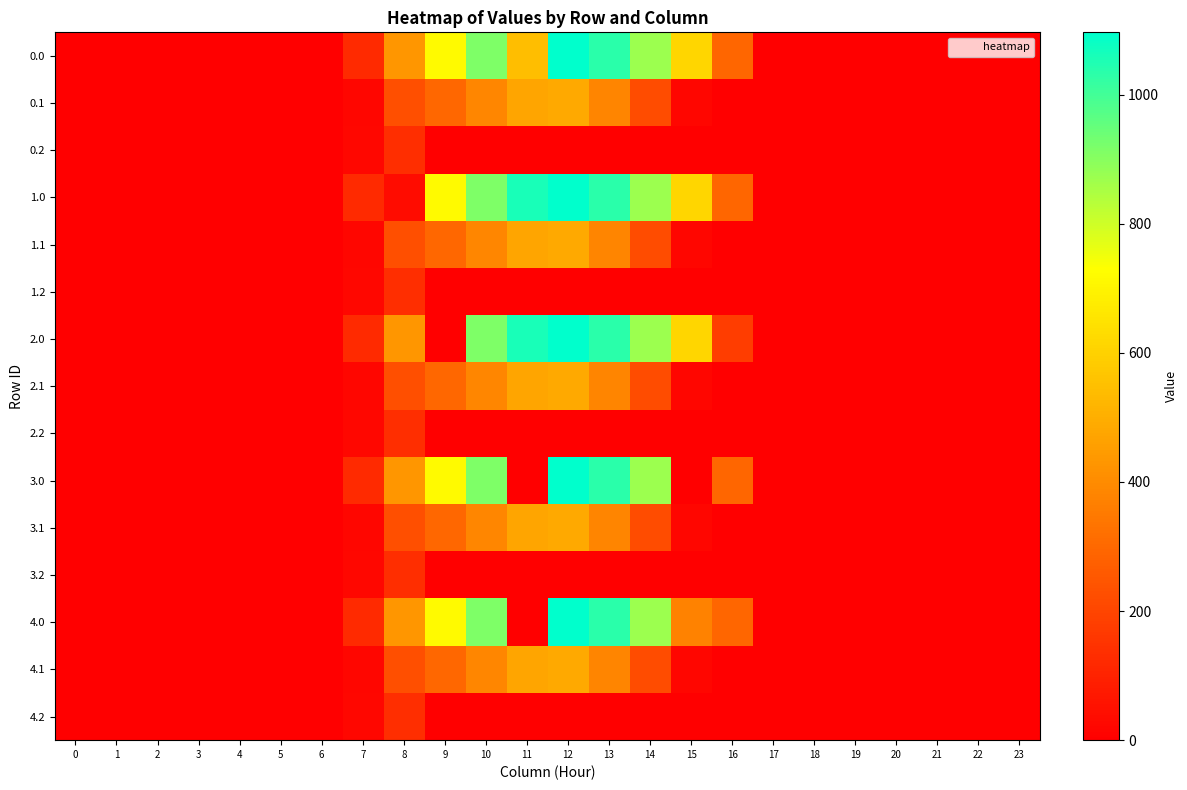

Reading right to left, what are all the values shown in this chart?

0.0: 23=0.0	22=0.0	21=0.0	20=0.0	19=0.0	18=0.0	17=0.0	16=294.5	15=615.9	14=870.6	13=1032.9	12=1096.7	11=544.3	10=916.2	9=716.9	8=430.3	7=120.6	6=0.0	5=0.0	4=0.0	3=0.0	2=0.0	1=0.0	0=0.0
0.1: 23=0.0	22=0.0	21=0.0	20=0.0	19=0.0	18=0.0	17=0.0	16=0.0	15=17.3	14=219.2	13=382.7	12=485.4	11=471.7	10=388.1	9=295.9	8=227.5	7=17.7	6=0.0	5=0.0	4=0.0	3=0.0	2=0.0	1=0.0	0=0.0
0.2: 23=0.0	22=0.0	21=0.0	20=0.0	19=0.0	18=0.0	17=0.0	16=0.0	15=0.0	14=0.0	13=0.0	12=0.0	11=0.0	10=0.0	9=0.0	8=134.2	7=22.3	6=0.0	5=0.0	4=0.0	3=0.0	2=0.0	1=0.0	0=0.0
1.0: 23=0.0	22=0.0	21=0.0	20=0.0	19=0.0	18=0.0	17=0.0	16=294.5	15=615.9	14=870.6	13=1032.9	12=1096.7	11=1060.3	10=916.2	9=716.9	8=35.0	7=120.6	6=0.0	5=0.0	4=0.0	3=0.0	2=0.0	1=0.0	0=0.0
1.1: 23=0.0	22=0.0	21=0.0	20=0.0	19=0.0	18=0.0	17=0.0	16=0.0	15=17.3	14=219.2	13=382.7	12=485.4	11=471.7	10=388.1	9=295.9	8=227.5	7=17.7	6=0.0	5=0.0	4=0.0	3=0.0	2=0.0	1=0.0	0=0.0
1.2: 23=0.0	22=0.0	21=0.0	20=0.0	19=0.0	18=0.0	17=0.0	16=0.0	15=0.0	14=0.0	13=0.0	12=0.0	11=0.0	10=0.0	9=0.0	8=134.2	7=22.3	6=0.0	5=0.0	4=0.0	3=0.0	2=0.0	1=0.0	0=0.0
2.0: 23=0.0	22=0.0	21=0.0	20=0.0	19=0.0	18=0.0	17=0.0	16=176.5	15=615.9	14=870.6	13=1032.9	12=1096.7	11=1060.3	10=916.2	9=0.0	8=430.3	7=120.6	6=0.0	5=0.0	4=0.0	3=0.0	2=0.0	1=0.0	0=0.0
2.1: 23=0.0	22=0.0	21=0.0	20=0.0	19=0.0	18=0.0	17=0.0	16=0.0	15=17.3	14=219.2	13=382.7	12=485.4	11=471.7	10=388.1	9=295.9	8=227.5	7=17.7	6=0.0	5=0.0	4=0.0	3=0.0	2=0.0	1=0.0	0=0.0
2.2: 23=0.0	22=0.0	21=0.0	20=0.0	19=0.0	18=0.0	17=0.0	16=0.0	15=0.0	14=0.0	13=0.0	12=0.0	11=0.0	10=0.0	9=0.0	8=134.2	7=22.3	6=0.0	5=0.0	4=0.0	3=0.0	2=0.0	1=0.0	0=0.0
3.0: 23=0.0	22=0.0	21=0.0	20=0.0	19=0.0	18=0.0	17=0.0	16=294.5	15=0.0	14=870.6	13=1032.9	12=1096.7	11=0.0	10=916.2	9=716.9	8=430.3	7=120.6	6=0.0	5=0.0	4=0.0	3=0.0	2=0.0	1=0.0	0=0.0
3.1: 23=0.0	22=0.0	21=0.0	20=0.0	19=0.0	18=0.0	17=0.0	16=0.0	15=17.3	14=219.2	13=382.7	12=485.4	11=471.7	10=388.1	9=295.9	8=227.5	7=17.7	6=0.0	5=0.0	4=0.0	3=0.0	2=0.0	1=0.0	0=0.0
3.2: 23=0.0	22=0.0	21=0.0	20=0.0	19=0.0	18=0.0	17=0.0	16=0.0	15=0.0	14=0.0	13=0.0	12=0.0	11=0.0	10=0.0	9=0.0	8=134.2	7=22.3	6=0.0	5=0.0	4=0.0	3=0.0	2=0.0	1=0.0	0=0.0
4.0: 23=0.0	22=0.0	21=0.0	20=0.0	19=0.0	18=0.0	17=0.0	16=294.5	15=373.4	14=870.6	13=1032.9	12=1096.7	11=0.0	10=916.2	9=716.9	8=430.3	7=120.6	6=0.0	5=0.0	4=0.0	3=0.0	2=0.0	1=0.0	0=0.0
4.1: 23=0.0	22=0.0	21=0.0	20=0.0	19=0.0	18=0.0	17=0.0	16=0.0	15=17.3	14=219.2	13=382.7	12=485.4	11=471.7	10=388.1	9=295.9	8=227.5	7=17.7	6=0.0	5=0.0	4=0.0	3=0.0	2=0.0	1=0.0	0=0.0
4.2: 23=0.0	22=0.0	21=0.0	20=0.0	19=0.0	18=0.0	17=0.0	16=0.0	15=0.0	14=0.0	13=0.0	12=0.0	11=0.0	10=0.0	9=0.0	8=134.2	7=22.3	6=0.0	5=0.0	4=0.0	3=0.0	2=0.0	1=0.0	0=0.0